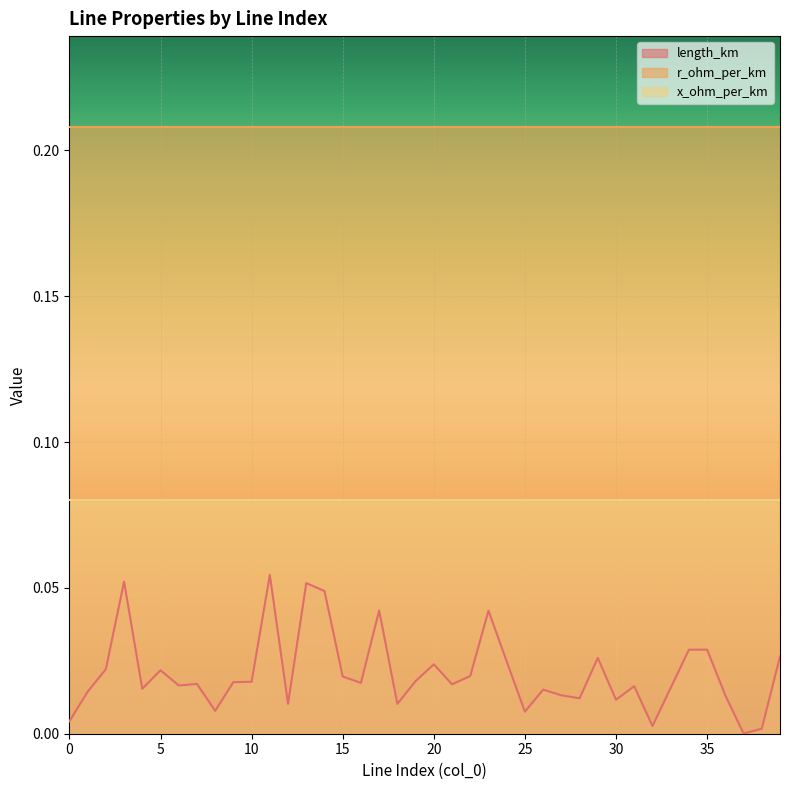

True or false: length_km and r_ohm_per_km cross at least once.

False